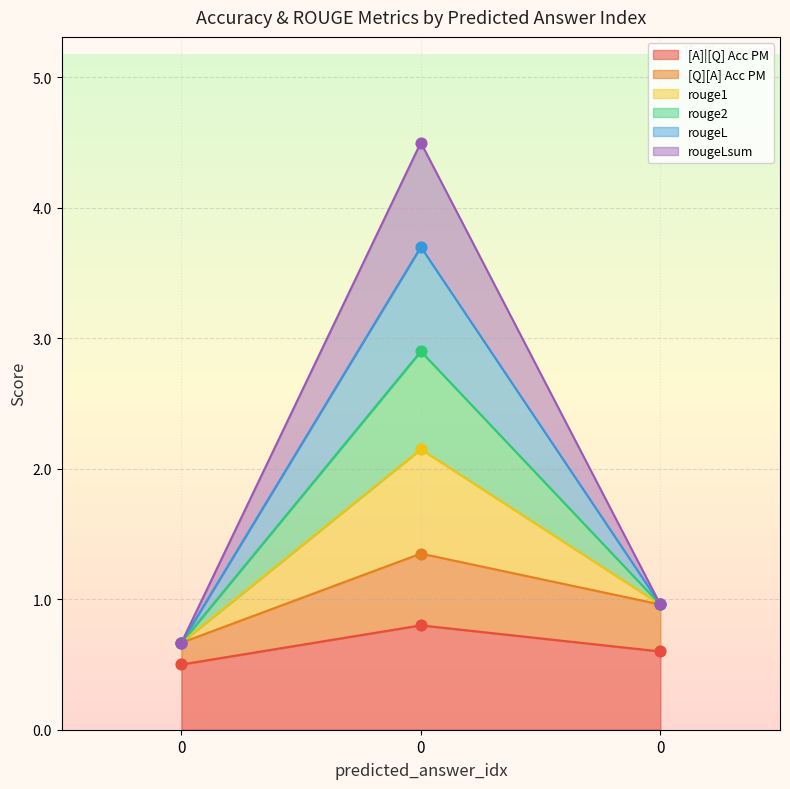

At how many categories does at least one series exceed 3?

1